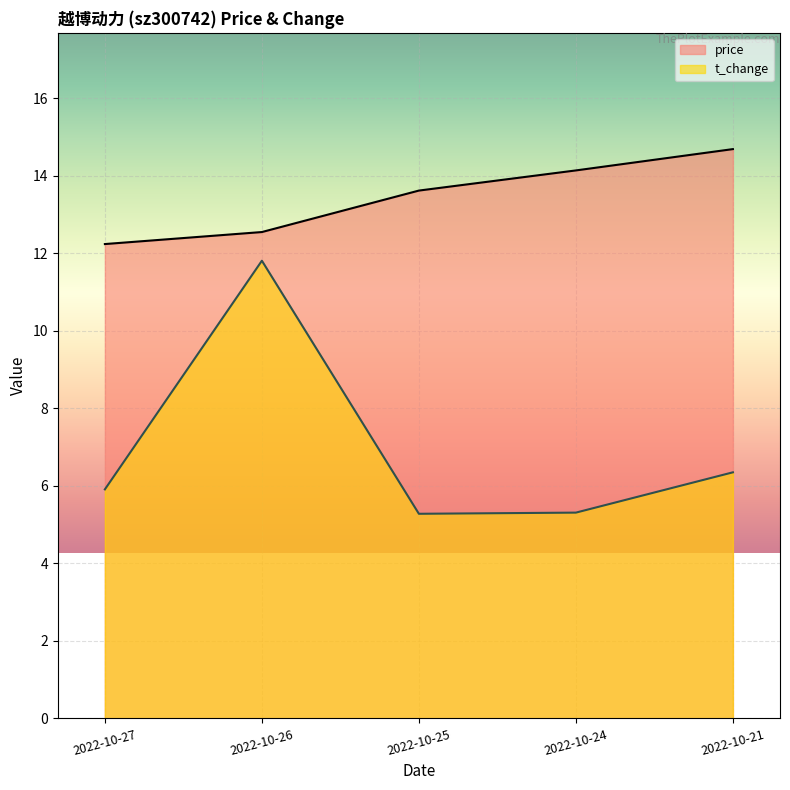

Is it true that t_change equals 5.4 at 2022-10-26?

False